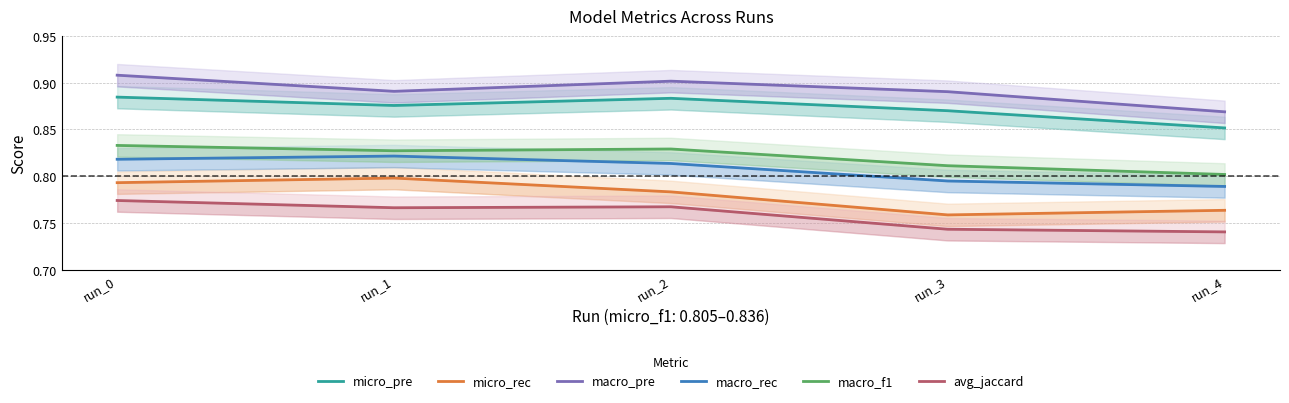

What is the difference between the highest and lowest values at run_3?

0.1